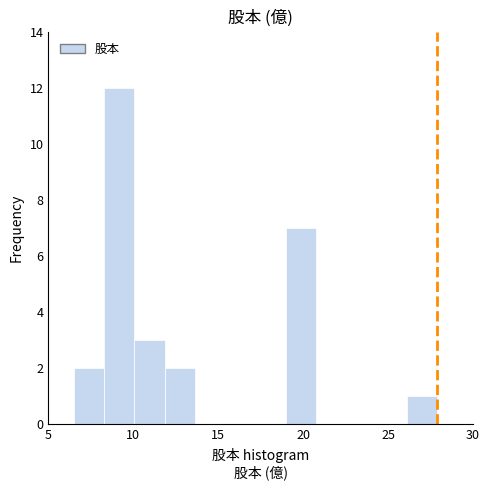

Around what value on the x-axis is the tallest bar? Give the approximate position of its centre, as read against the axis.

9.0